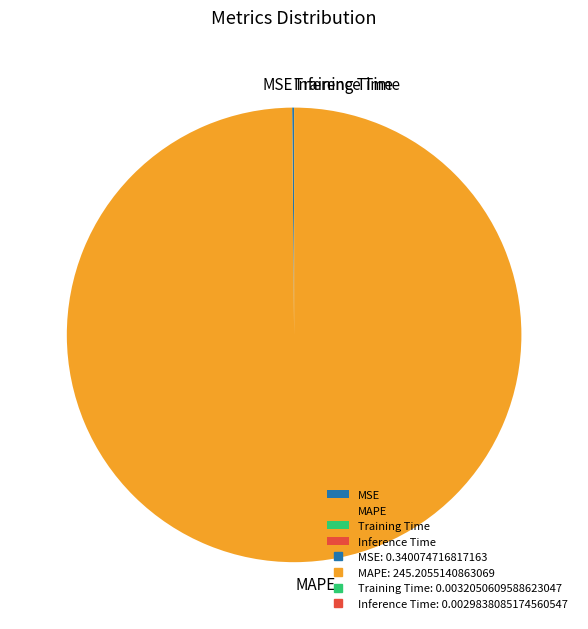

Is it true that MAPE is 100% of the pie?

True